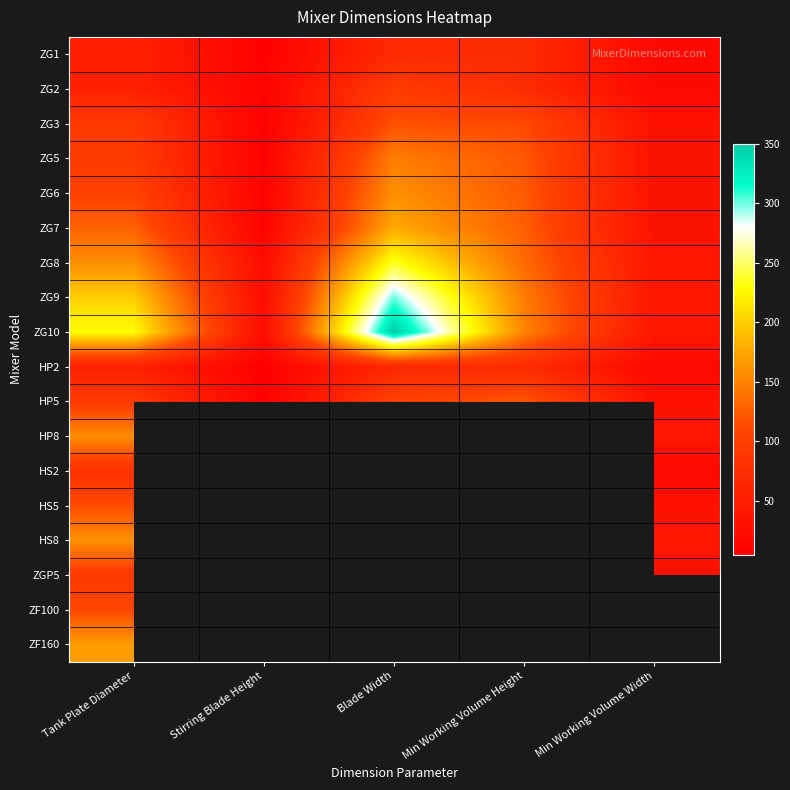

The ZG7 series shows 201.7 at Min Working Volume Height. True or false?

False